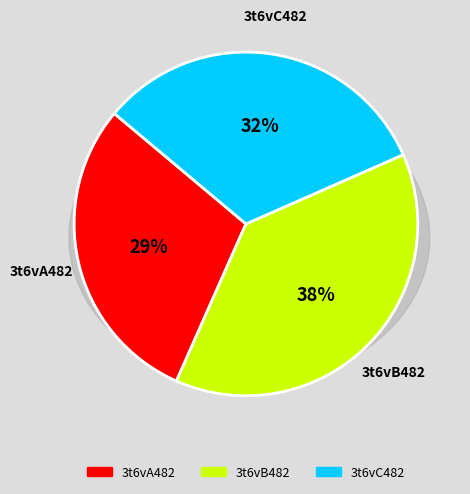

What portion of the pie excludes 3t6vC482?

67.7%